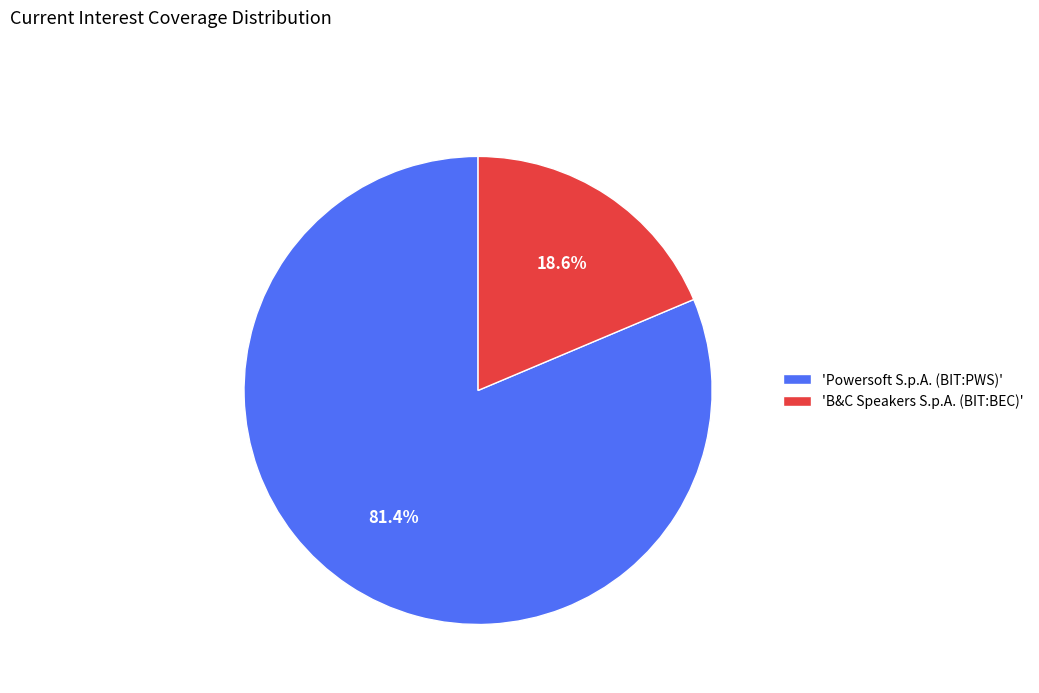

Which slice represents more than half of the pie?

'Powersoft S.p.A. (BIT:PWS)'